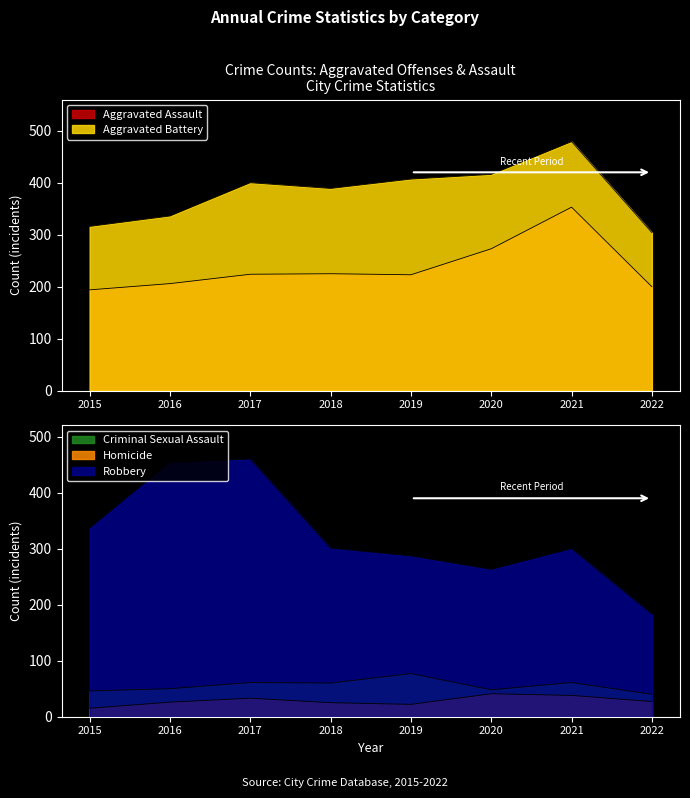

True or false: Robbery has more than 2 interior local peaks.

False